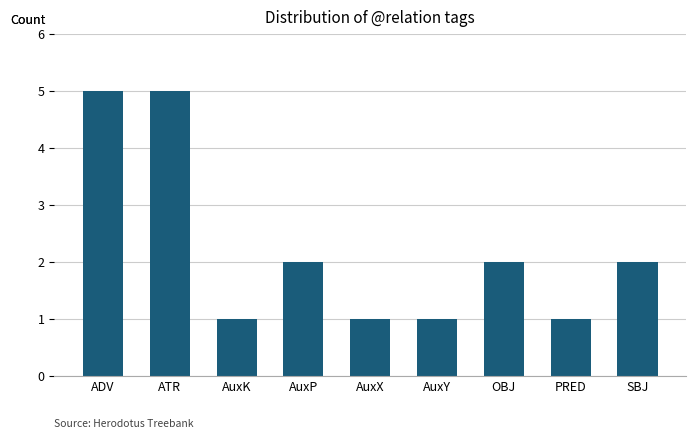

What is the change in value from ATR to AuxK?

-4